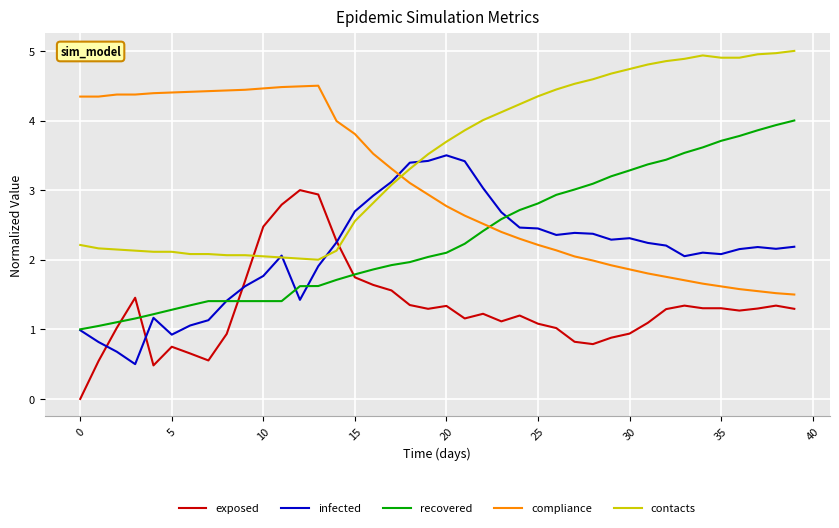

Rank the series by their maximum value, from highest to lowest.

contacts, compliance, recovered, infected, exposed